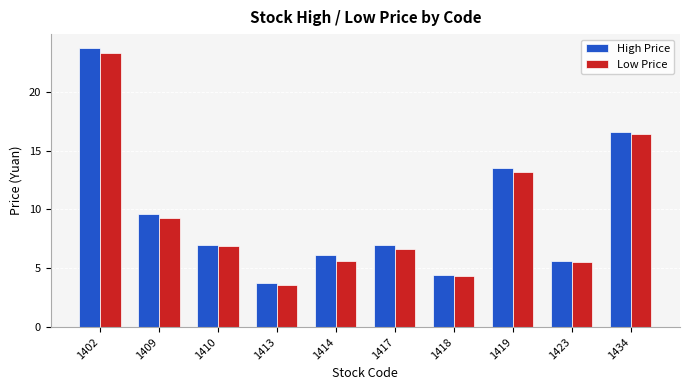

At which label does Low Price reach its peak?

1402